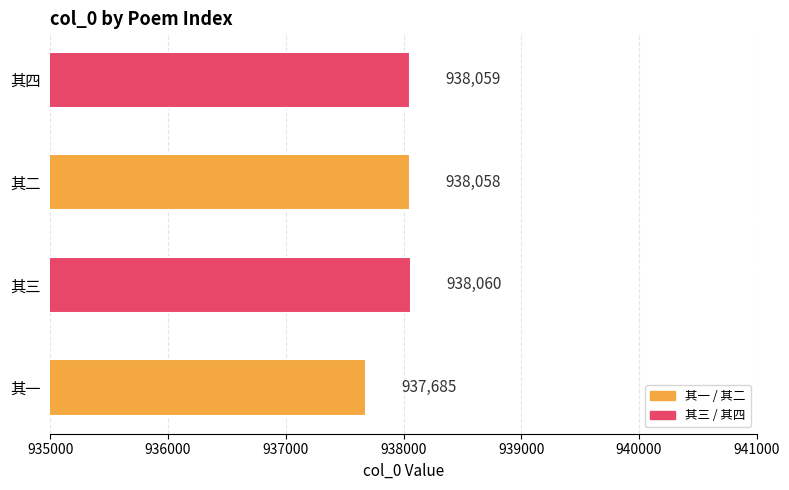

What is the ratio of the value at 其四 to the value at 其一?

1.0